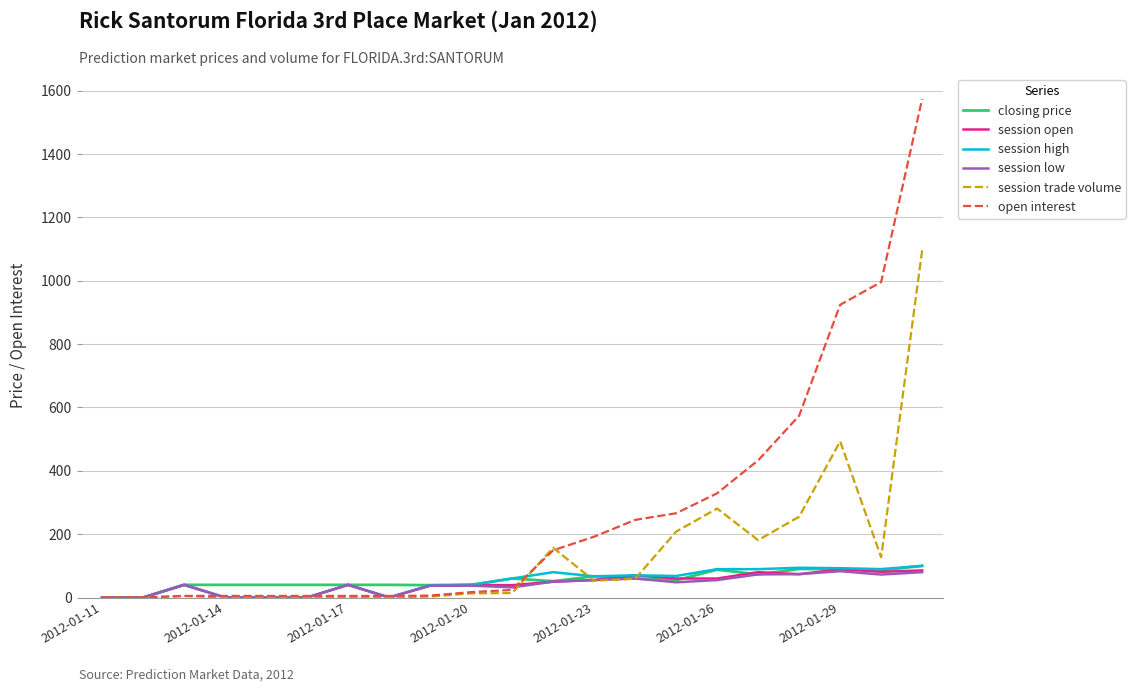

What is the maximum value for session high?

99.9